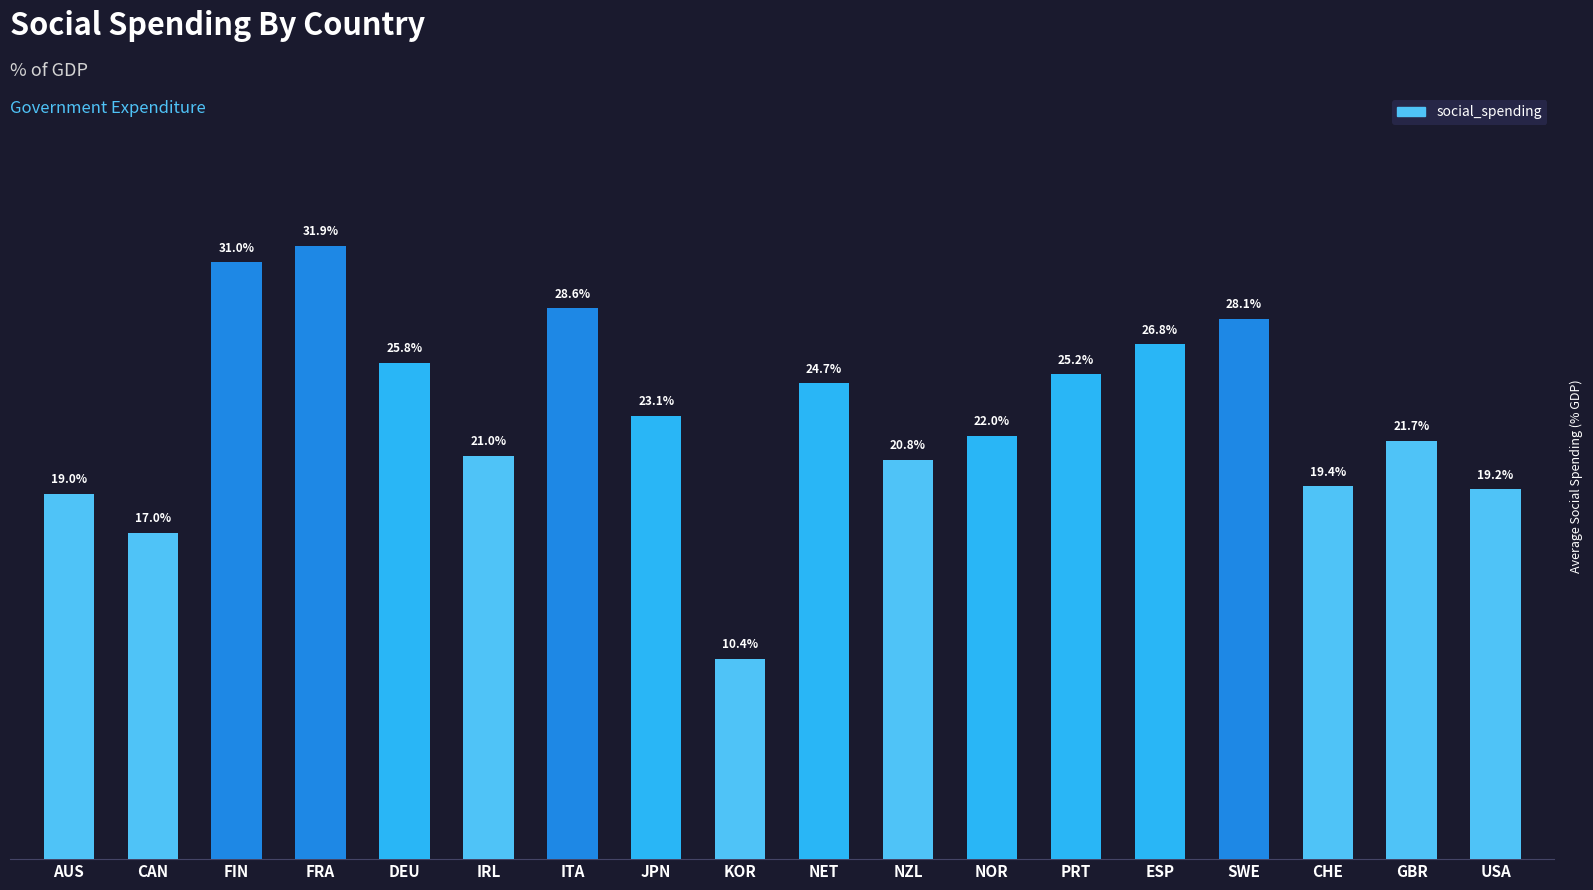

List the labels in order of value, smallest first.

KOR, CAN, AUS, USA, CHE, NZL, IRL, GBR, NOR, JPN, NET, PRT, DEU, ESP, SWE, ITA, FIN, FRA